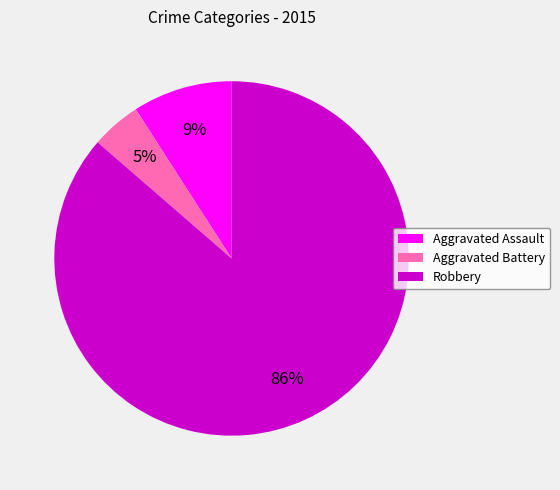

Do Aggravated Battery and Robbery together represent more than half of the pie?

Yes